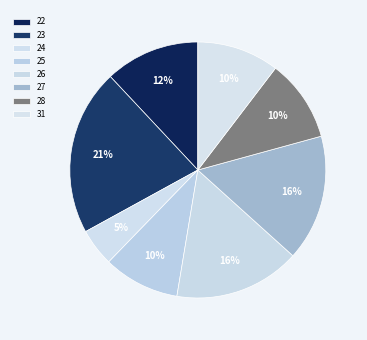

To the nearest percent, what is the difference between the 25 and 22 slice percentages?

2%